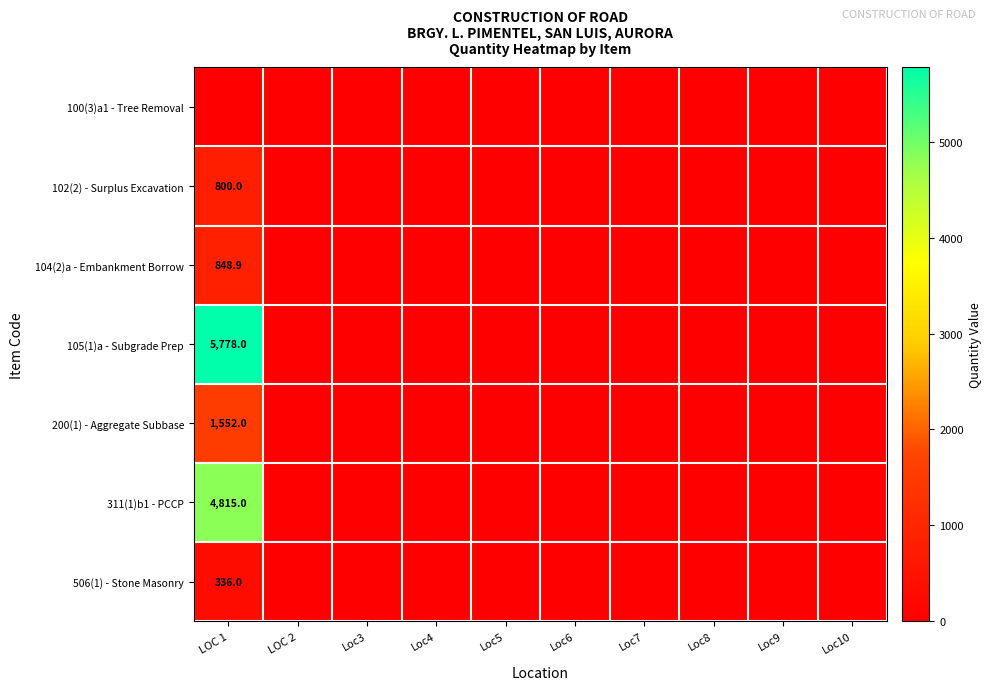

The 506(1) - Stone Masonry series shows 336.0 at LOC 1. True or false?

True